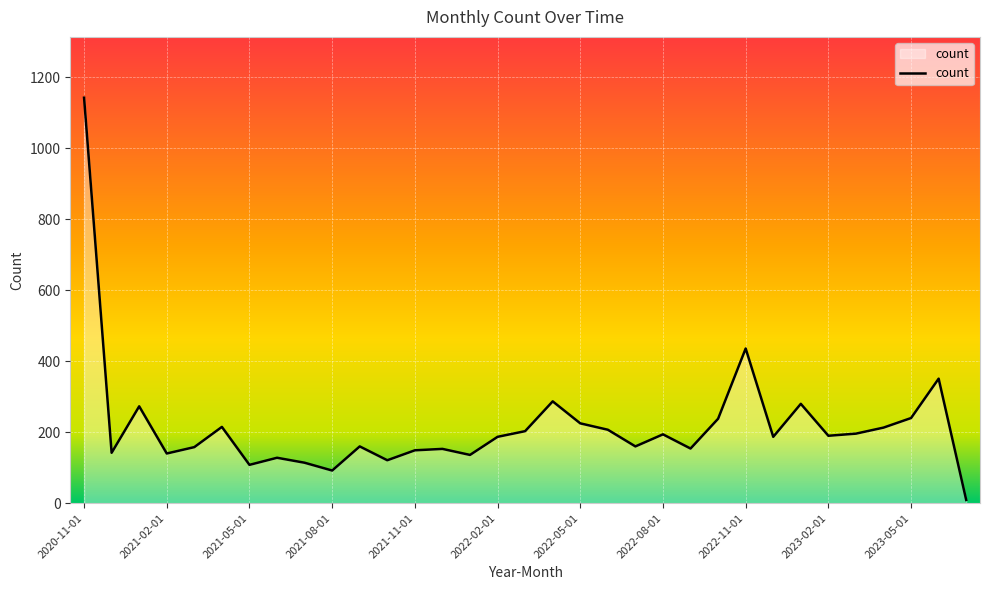

What is the greatest value displayed?

1143